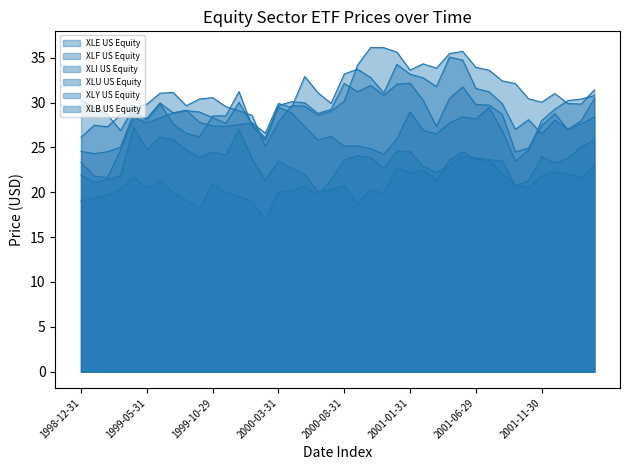

How many data points in XLU US Equity are less than 30?

17